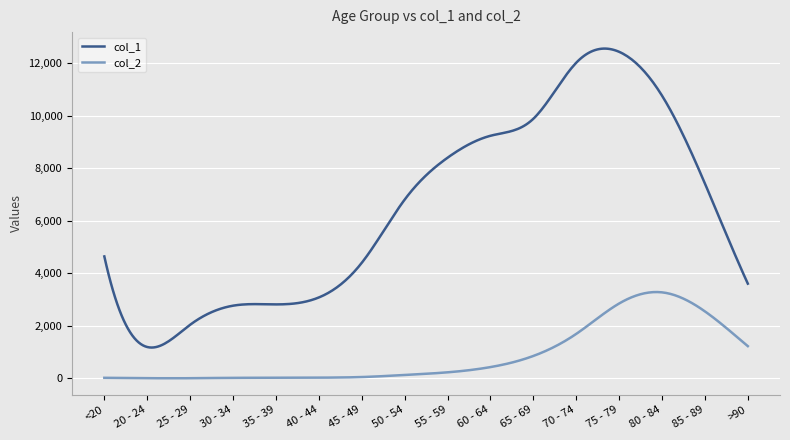

What is the maximum value shown in the chart?

12556.7